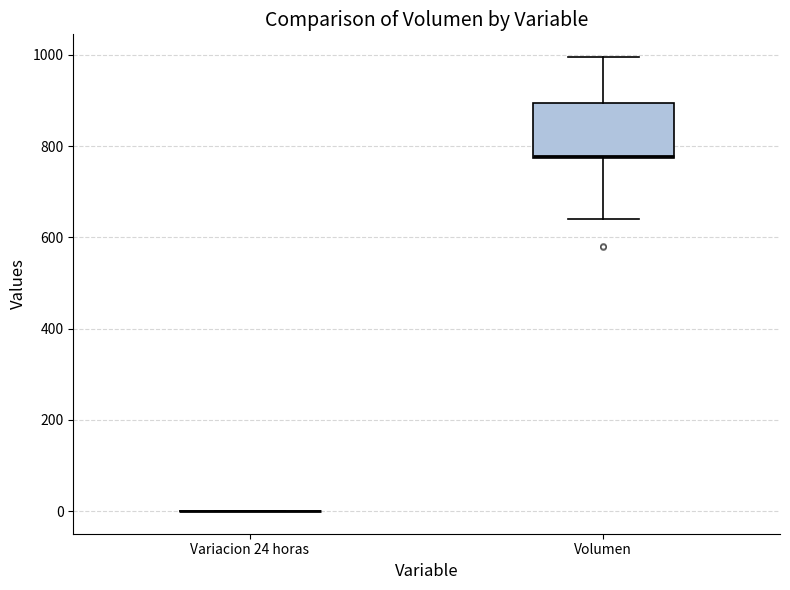

Reading left to right, transcribe this box plot: for each box, give where its median line is, the range the box spans, and where its two whiskers end, as read against the y-axis. The values are not printed on the chart, so give them approximately, as read against the axis.

Variacion 24 horas: box collapsed to a line at 0, whiskers 0 to 0
Volumen: median 780, box 780 to 900, whiskers 640 to 1000